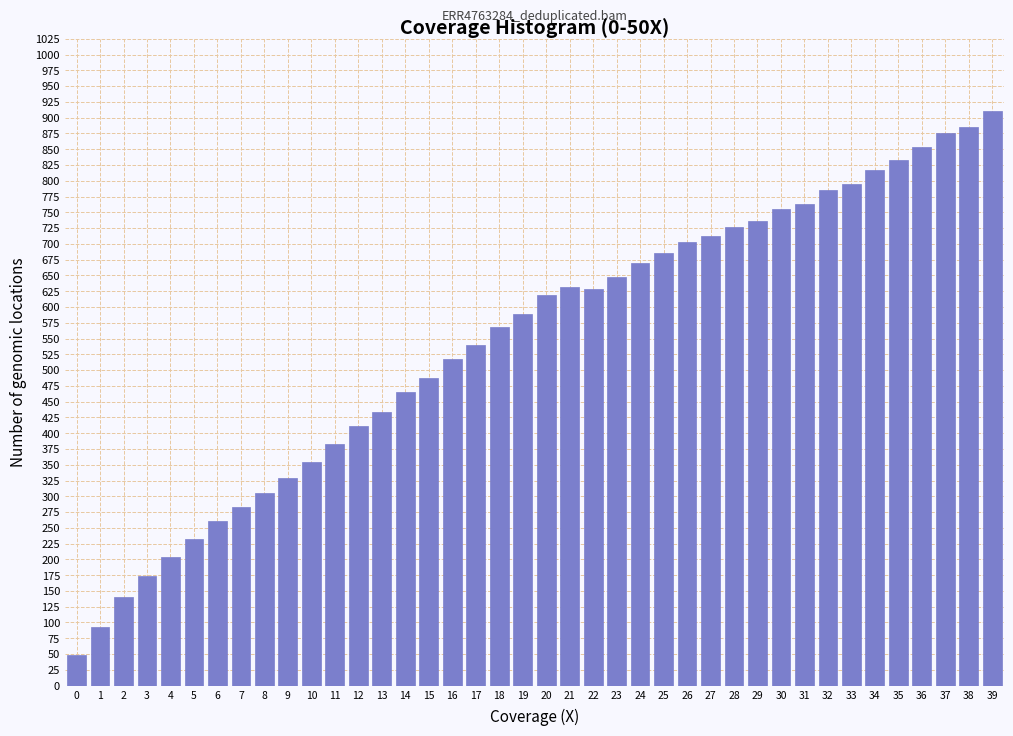

What is the average value?

546